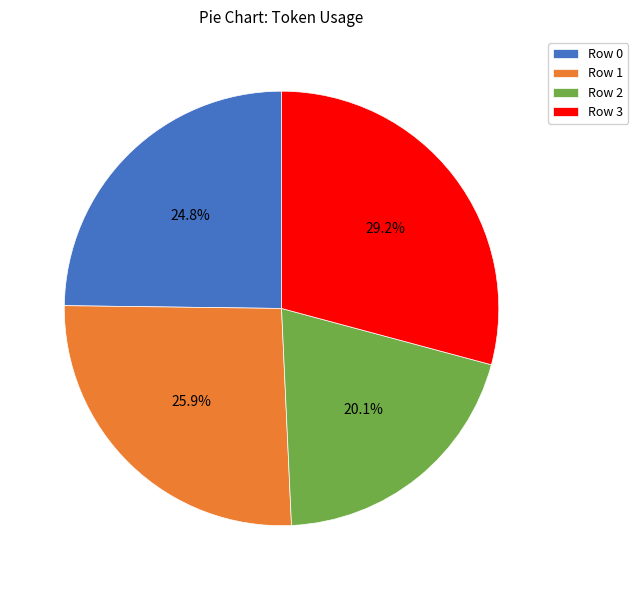

How much of the chart is everything except Row 0?

75.2%